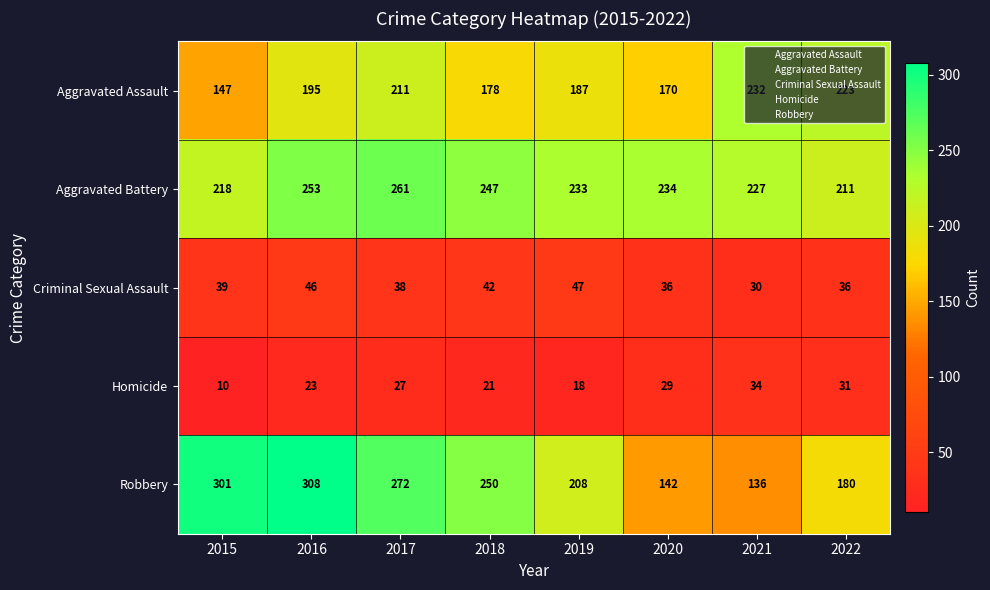

Which category has the lowest value across all series?

2015